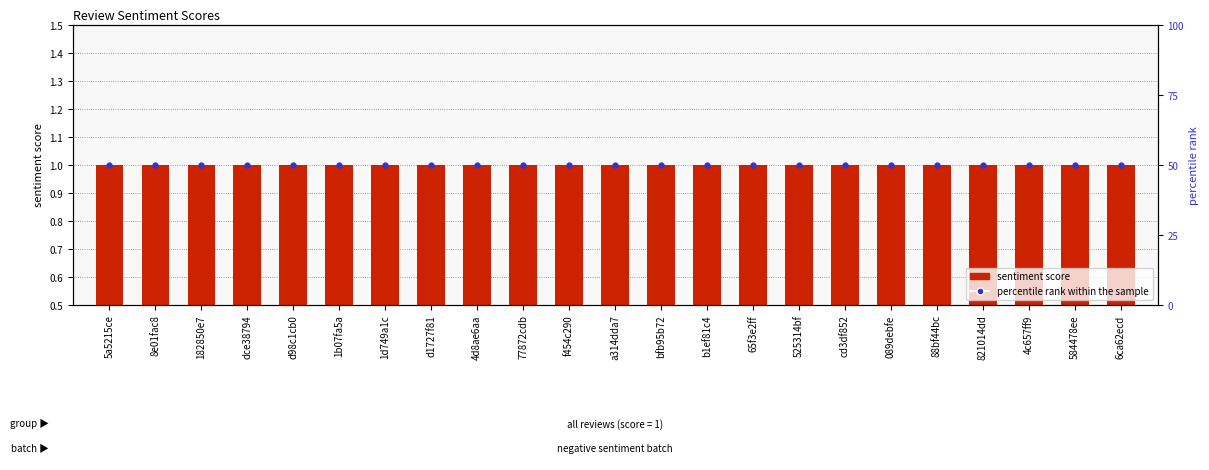

Which series has the largest total across all categories?

percentile rank within the sample